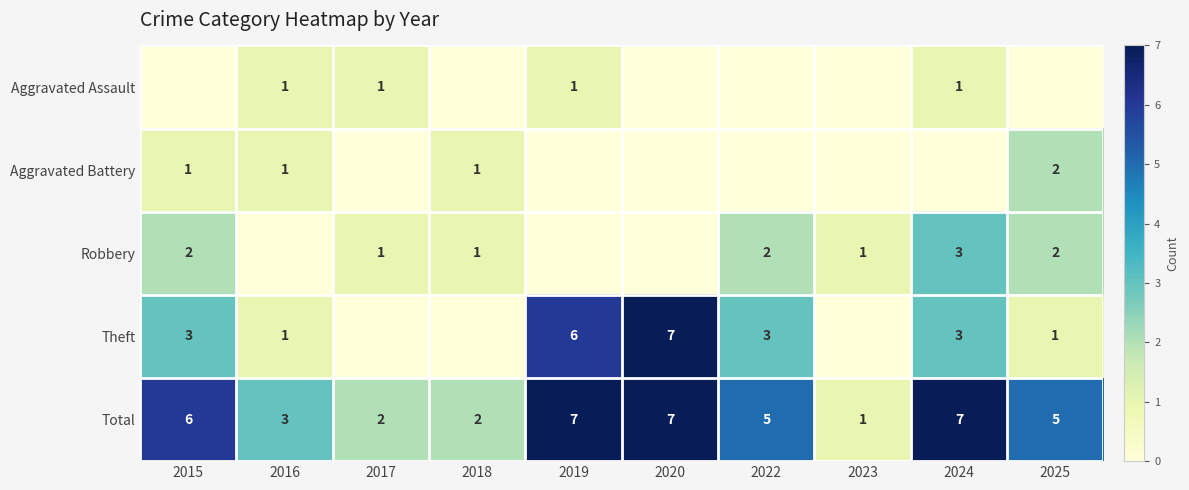

Is it true that Total equals 3 at 2016?

True